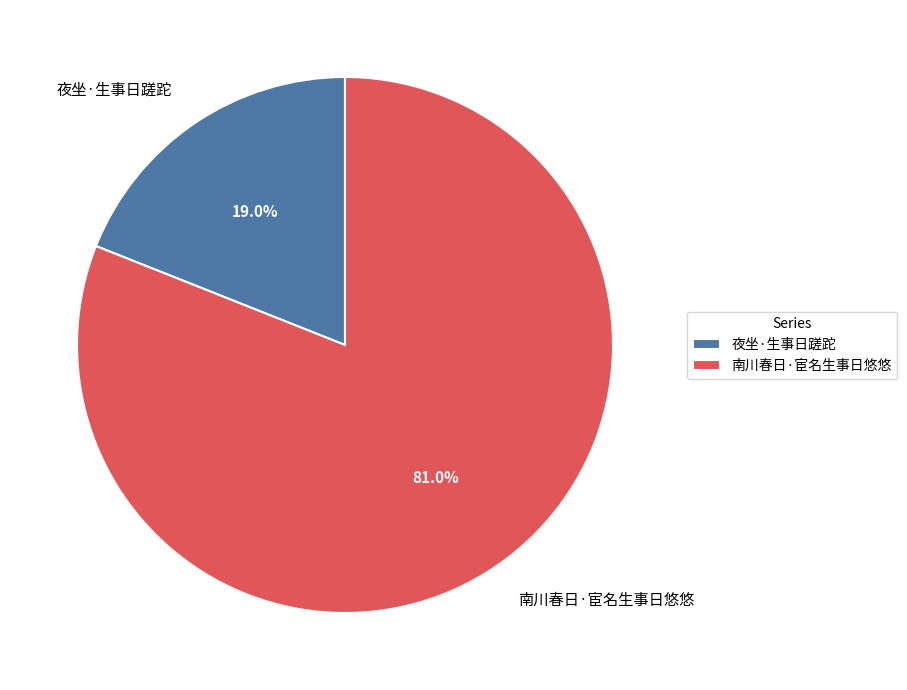

To the nearest percent, what is the combined percentage of 夜坐·生事日蹉跎 and 南川春日·宦名生事日悠悠?

100%